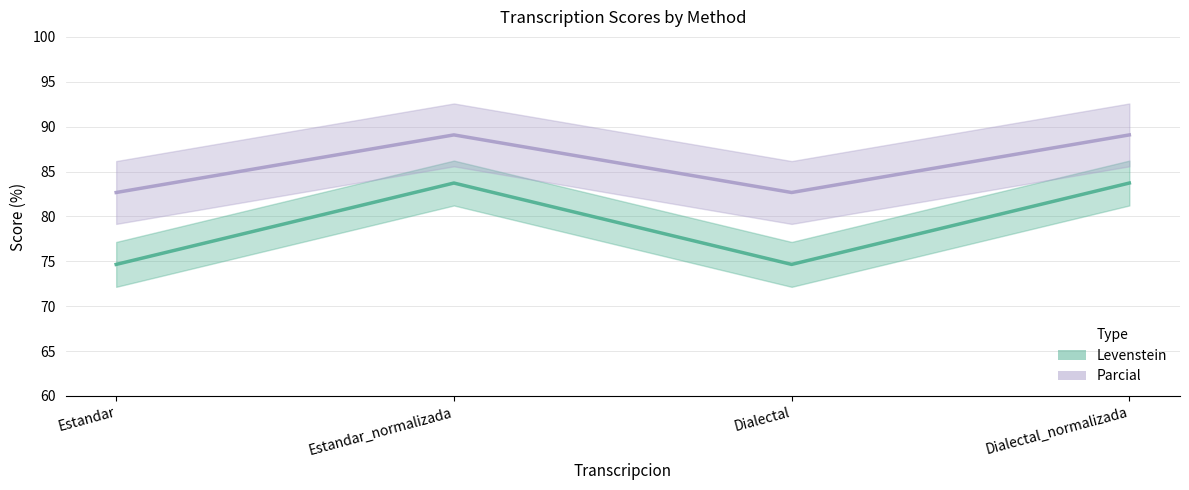

How many values in the Levenstein series exceed 83?

2